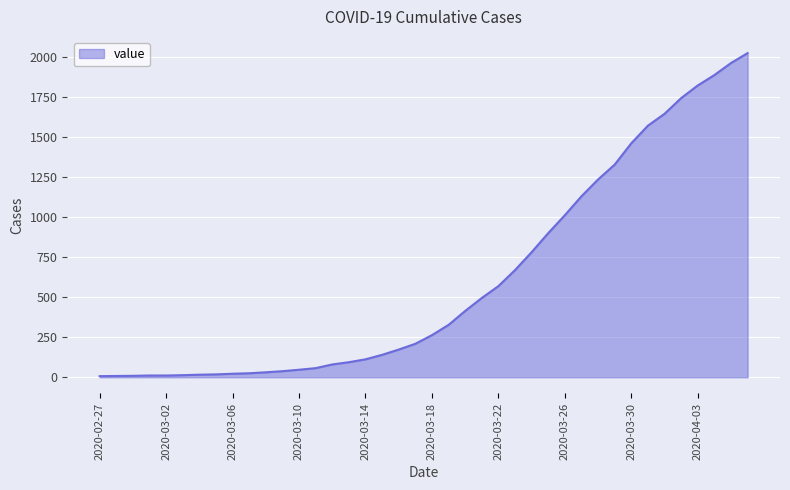

How many lines are shown in the chart?

1